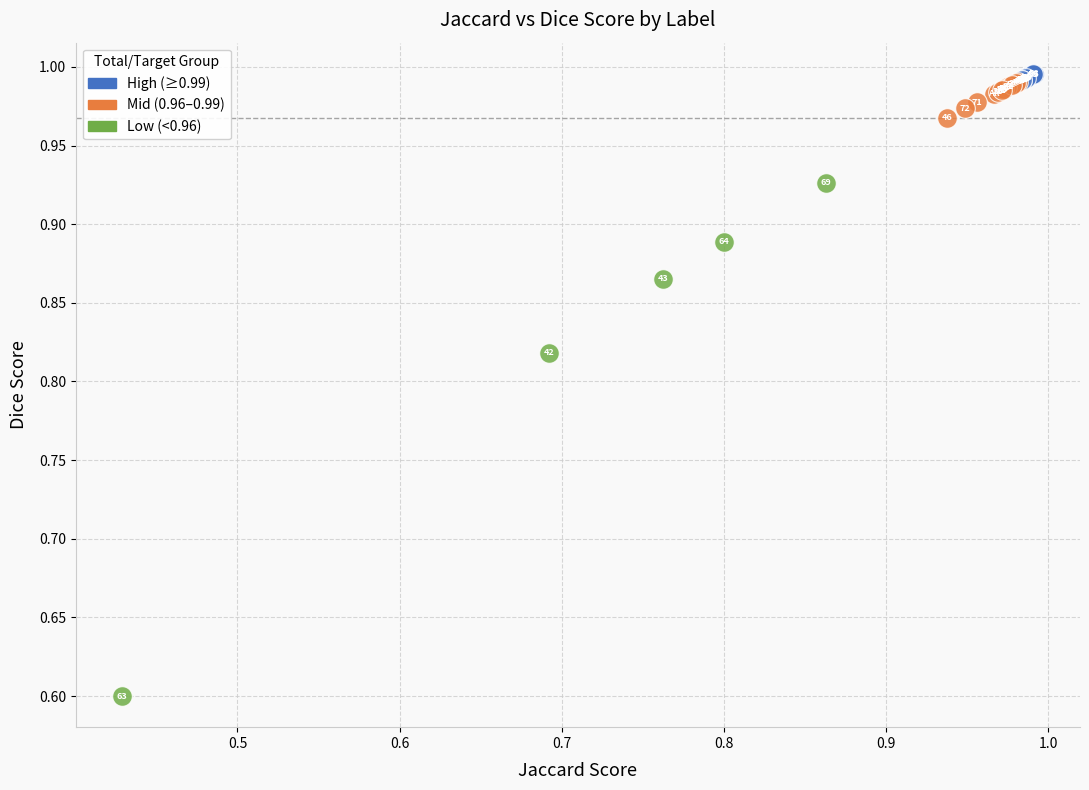

Which series contains the lowest Y value?

Low (<0.96)